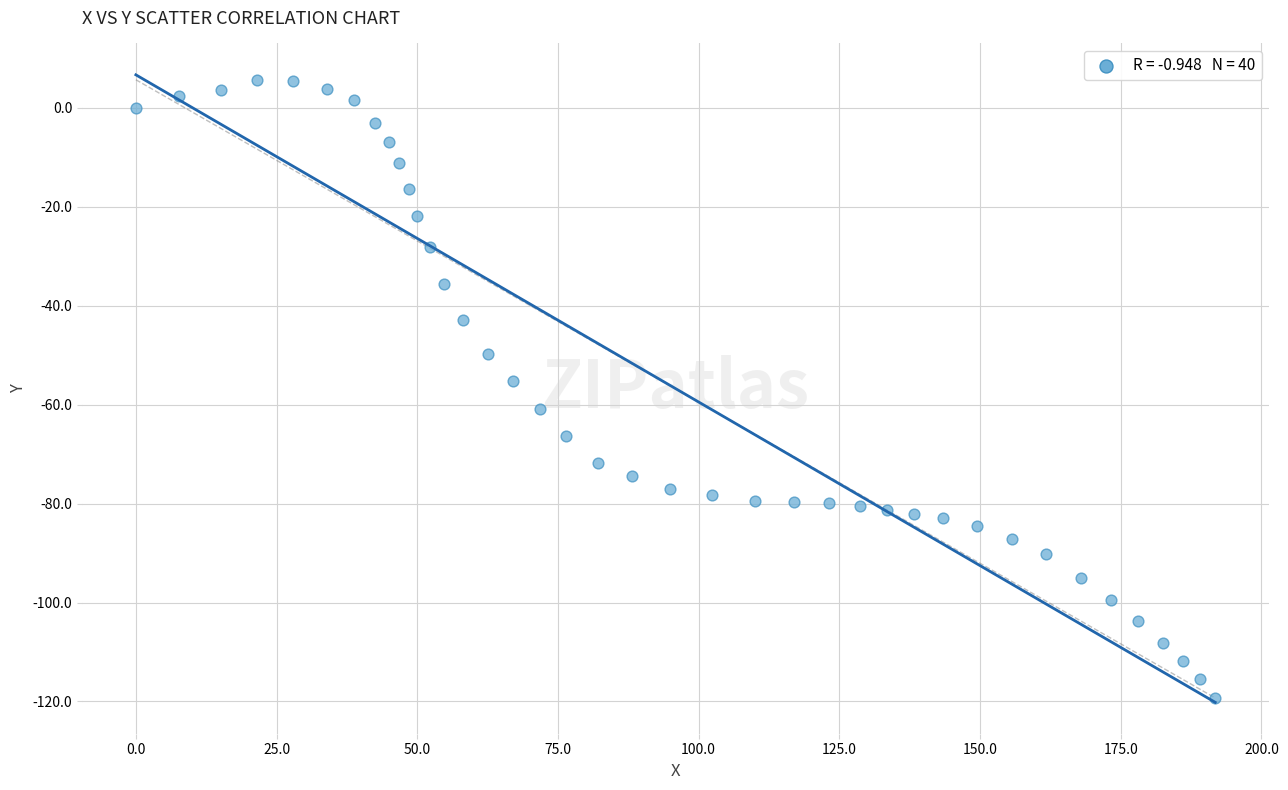

What is the range of X values (max minus min)?

191.8